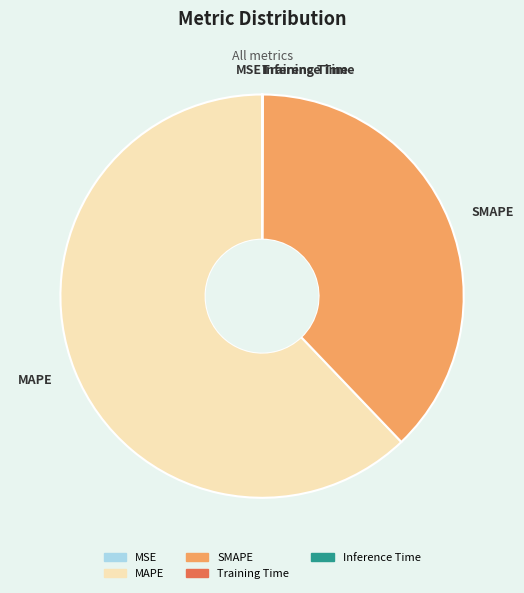

Is there a majority slice in this chart?

Yes